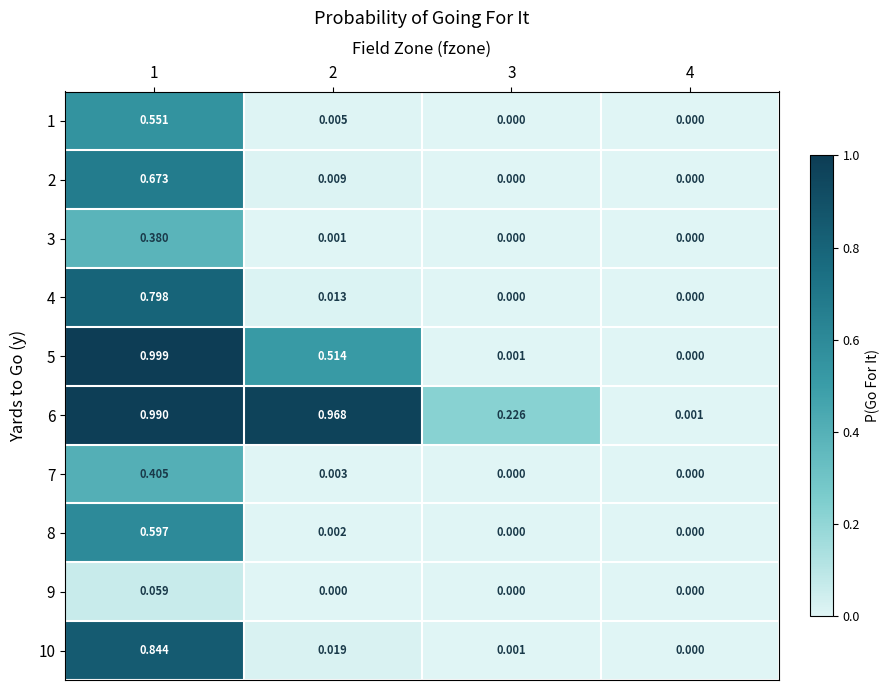

Is the value of 10 at 1 greater than the value of 5 at 4?

Yes